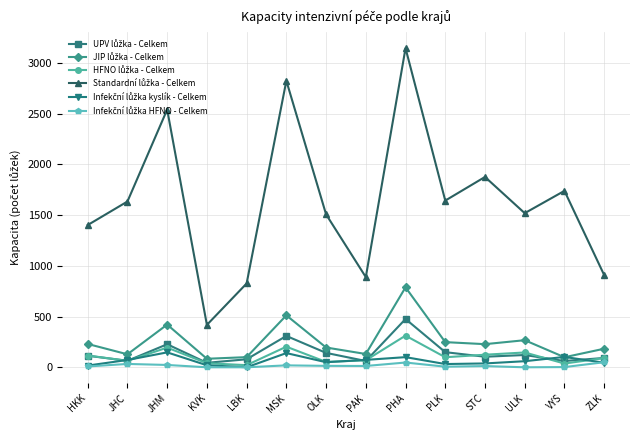

At how many categories does at least one series exceed 2194?

3